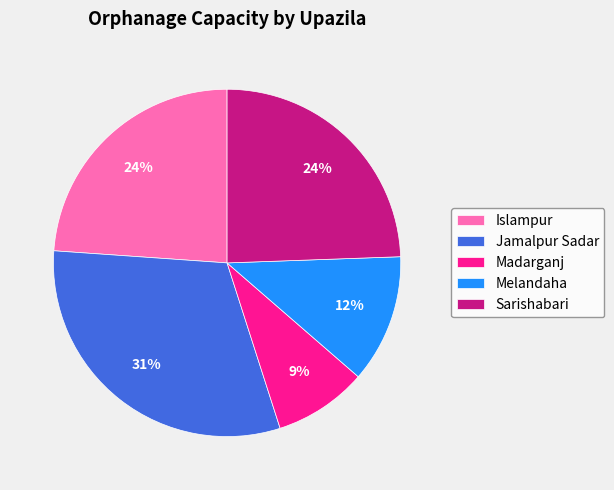

To the nearest percent, what portion does Jamalpur Sadar represent?

31%